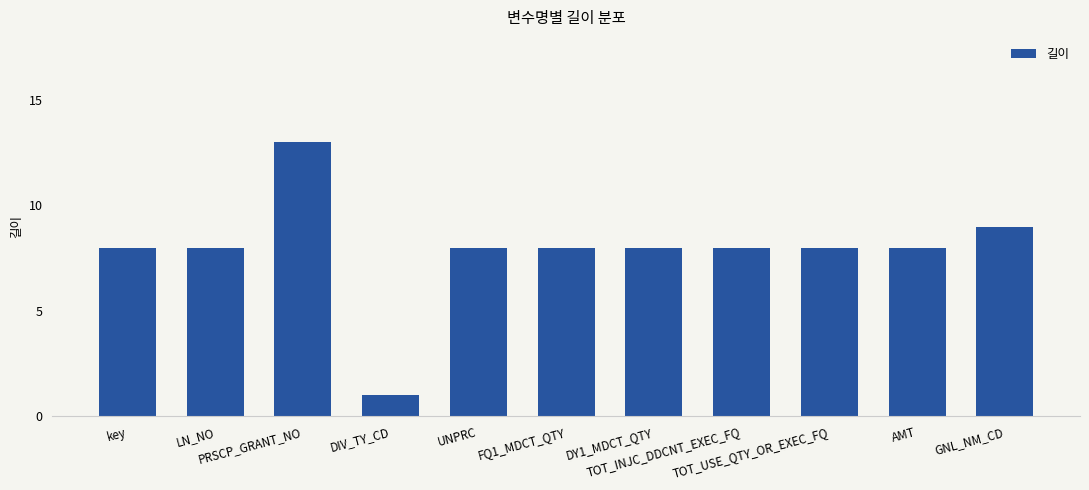

What is the smallest value displayed?

1